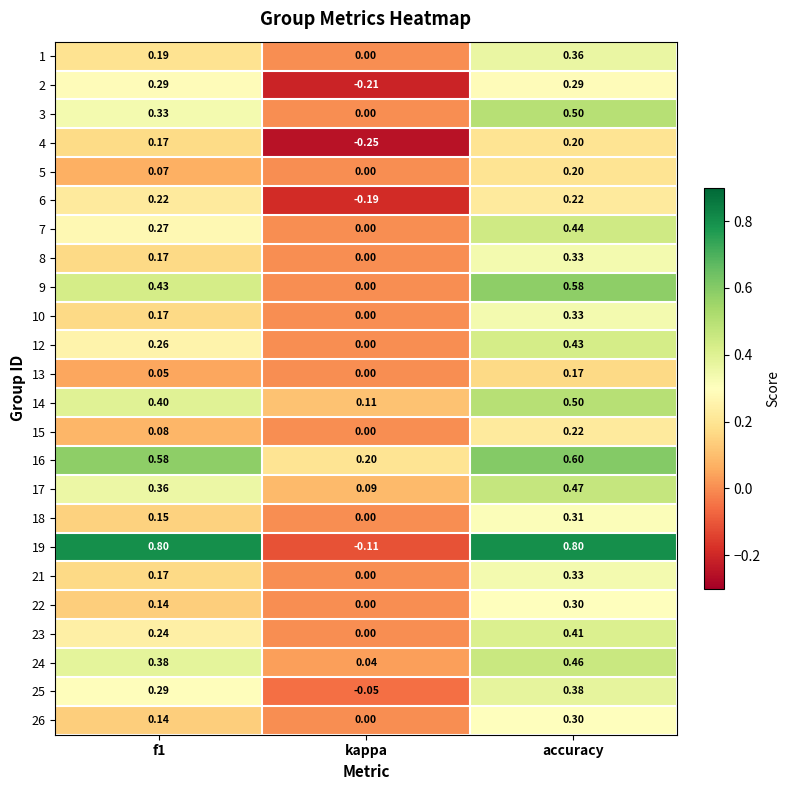

Which series has the largest range (max minus min)?

19